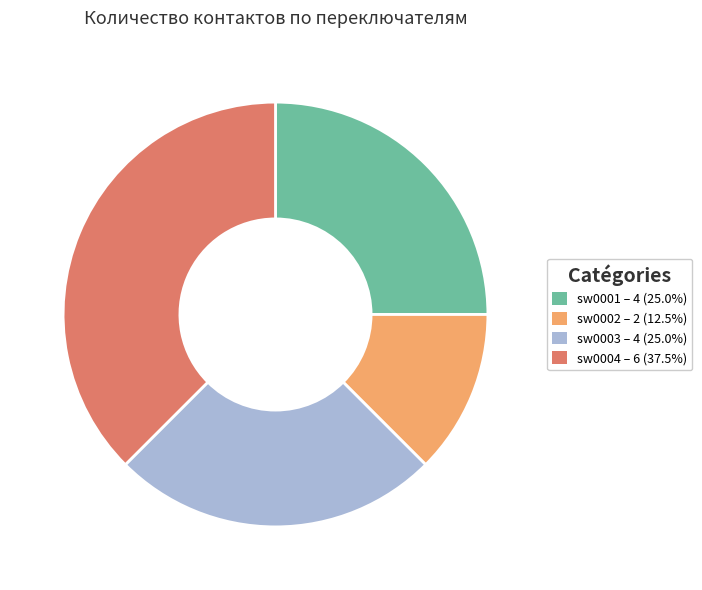

The sw0002 slice represents 19% of the pie. True or false?

False